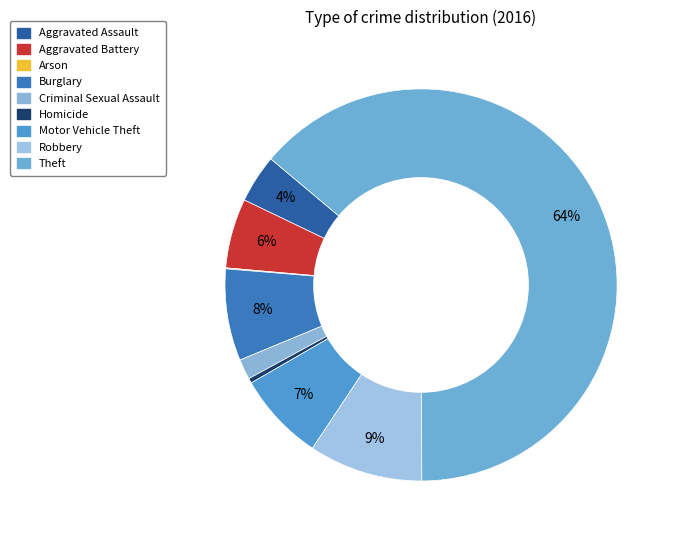

What is the majority slice?

Theft